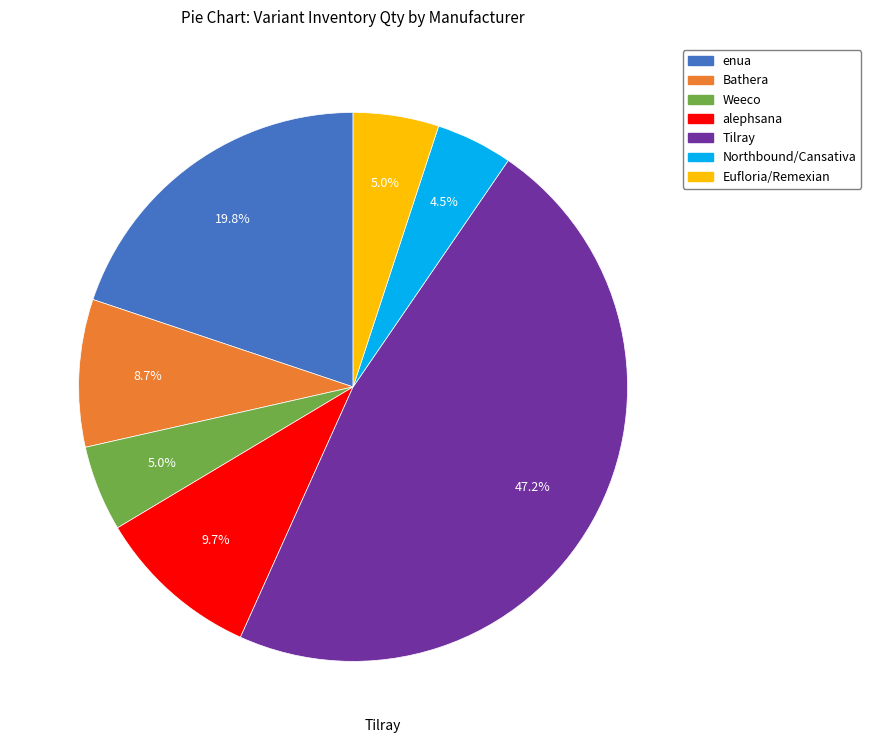

Is there a majority slice in this chart?

No